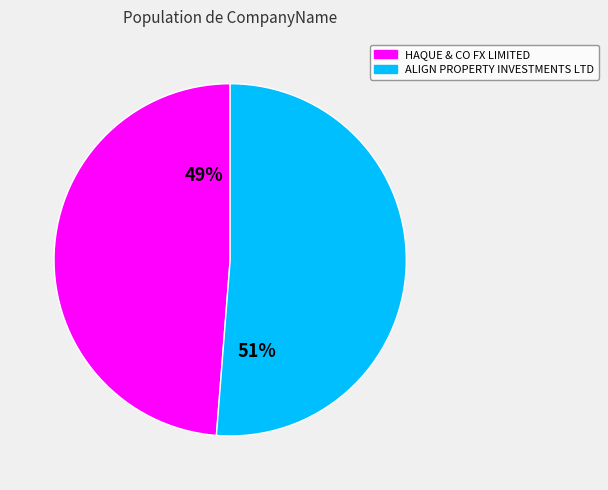

Which category accounts for the majority?

ALIGN PROPERTY INVESTMENTS LTD